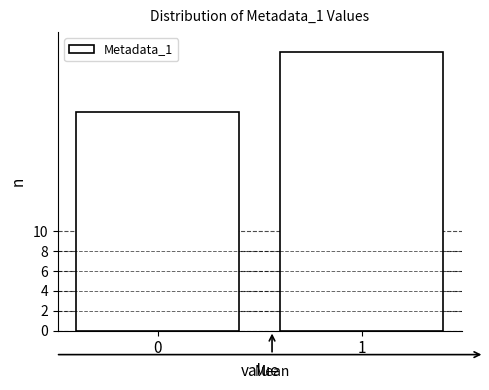

Reading left to right, extract all data points from this chart.

22	28